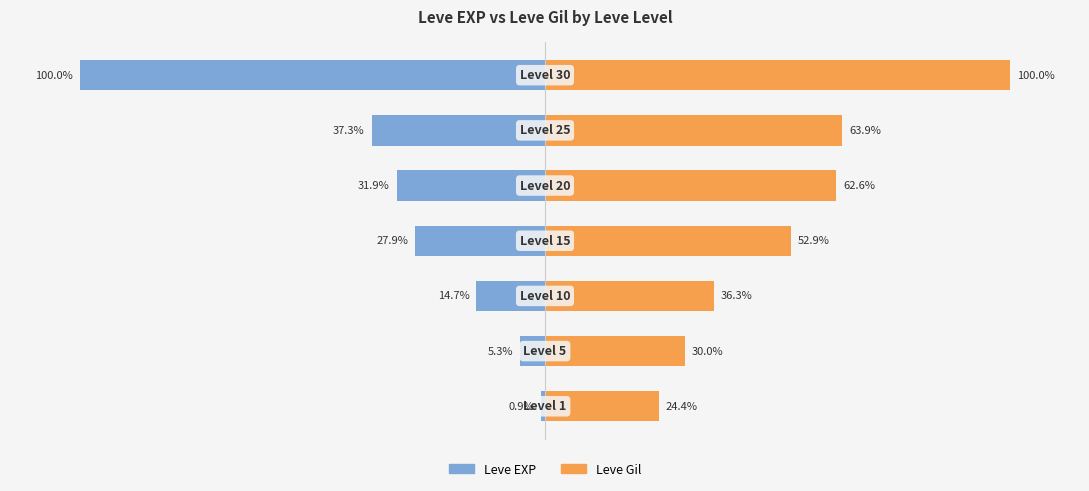

What is the value of the Leve Gil bar at the 4th from the left?

52.9